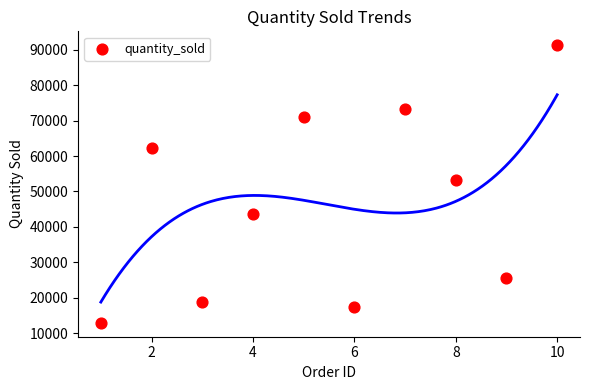

What Y value in the scatter plot is closest to 52102?

53220